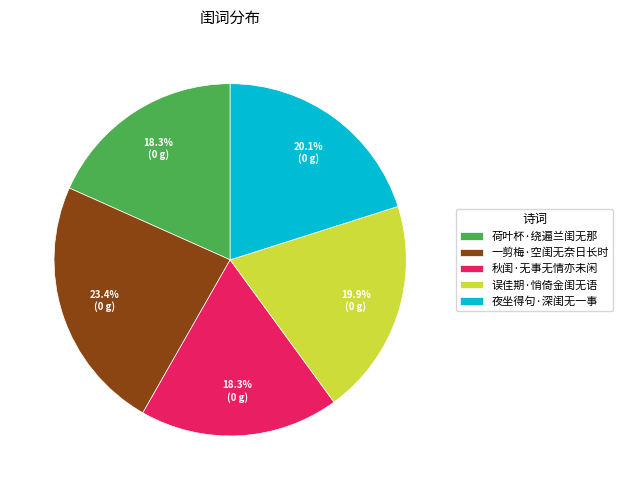

Approximately how many times larger is the value at 夜坐得句·深闺无一事 compared to 秋闺·无事无情亦未闲?

1.1